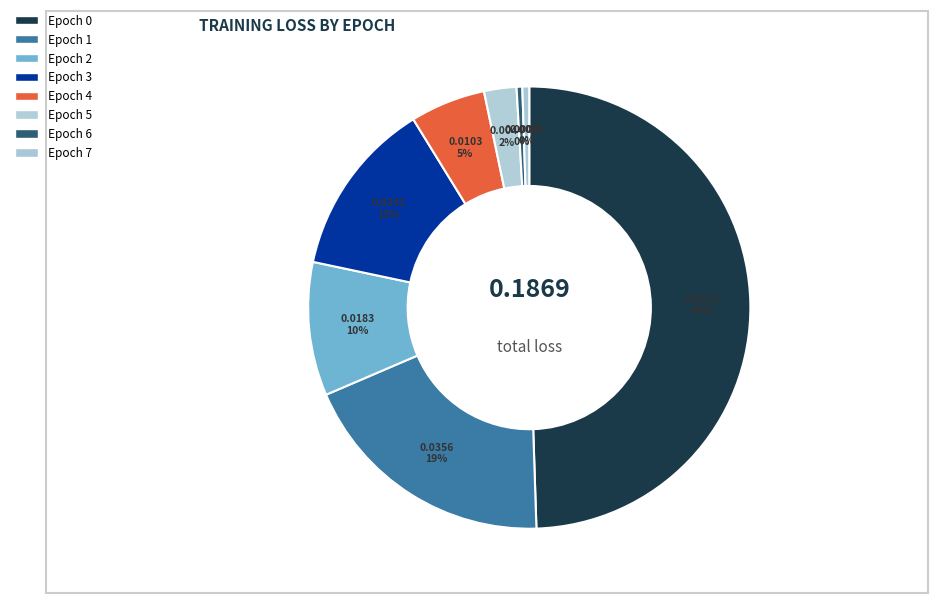

Is it true that Epoch 6 is 0% of the pie?

True